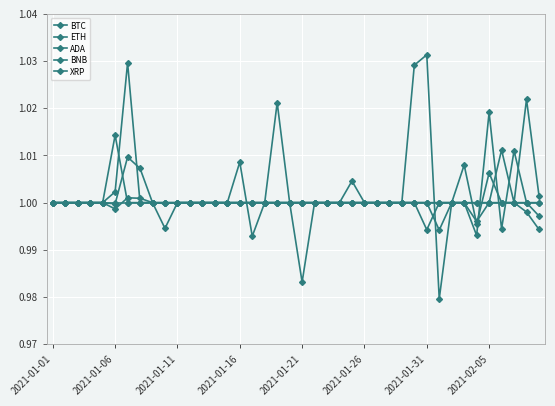

Which series has the largest total across all categories?

XRP